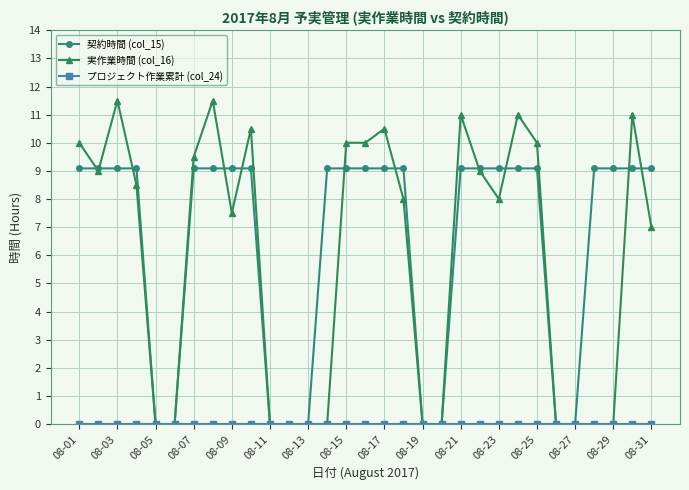

At how many categories does at least one series exceed 6?

22